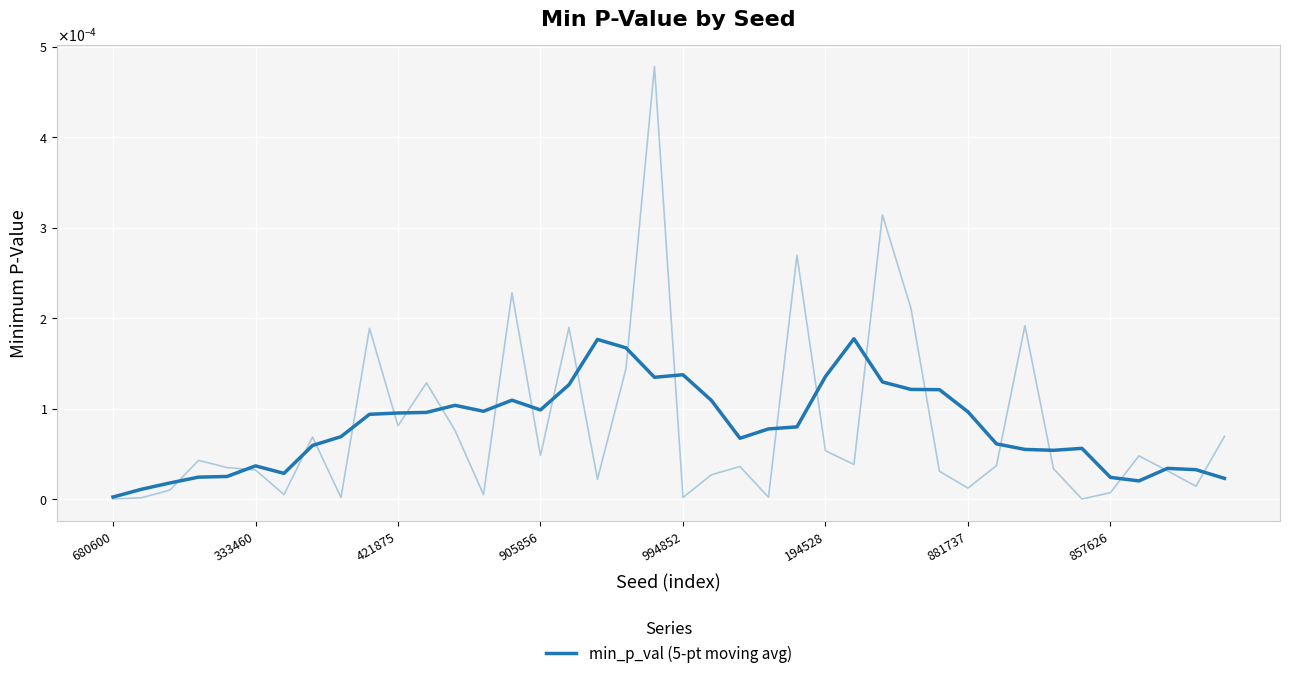

What is the label of the 31st point from the right?

9